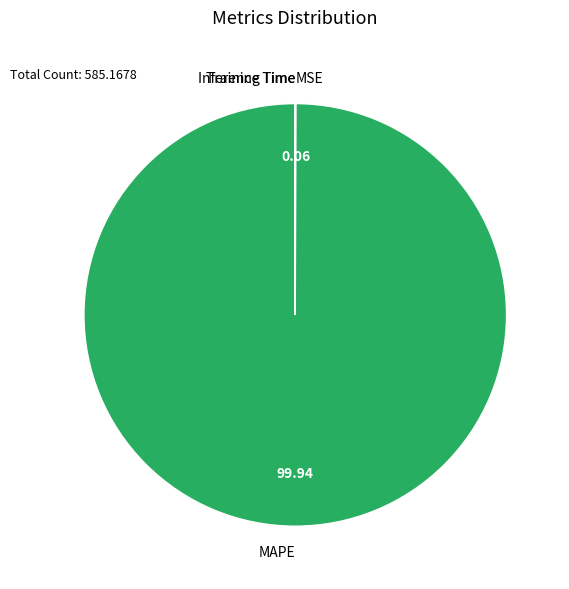

What is the largest slice in the pie chart?

MAPE